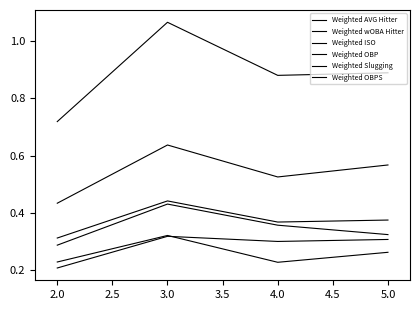

True or false: Weighted AVG Hitter and Weighted OBPS intersect in this chart.

False